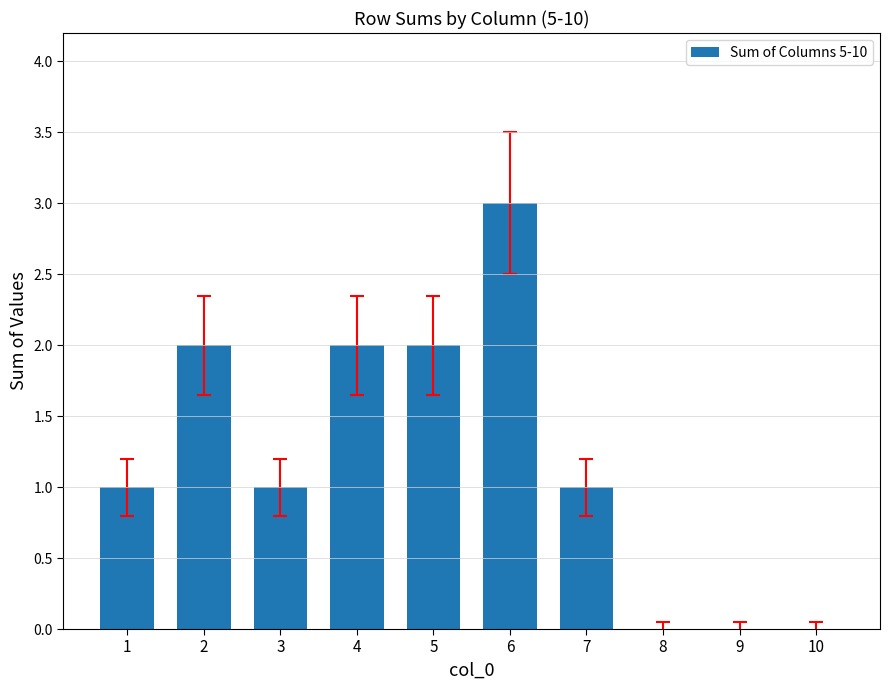

What is the ratio of the value at 7 to the value at 1?

1.0